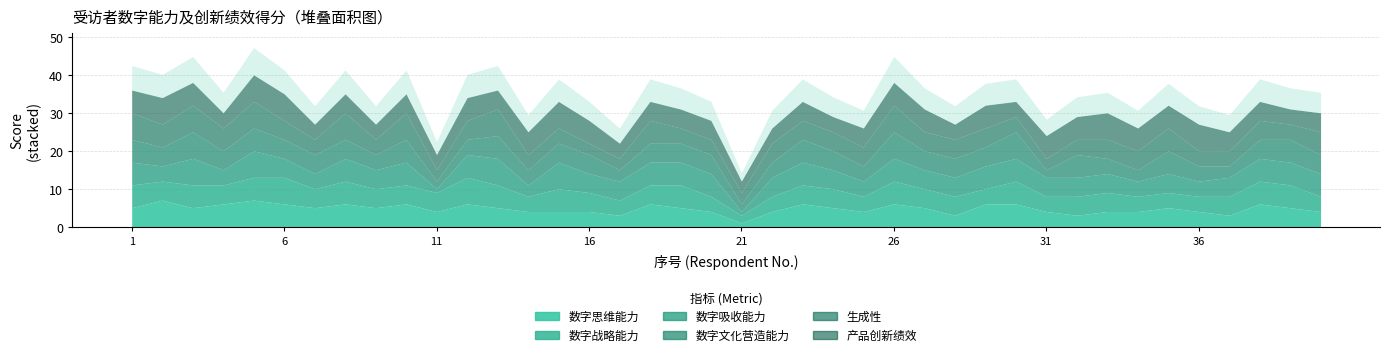

After their last crossing, which series has the higher values: 数字文化营造能力 or 产品创新绩效?

产品创新绩效